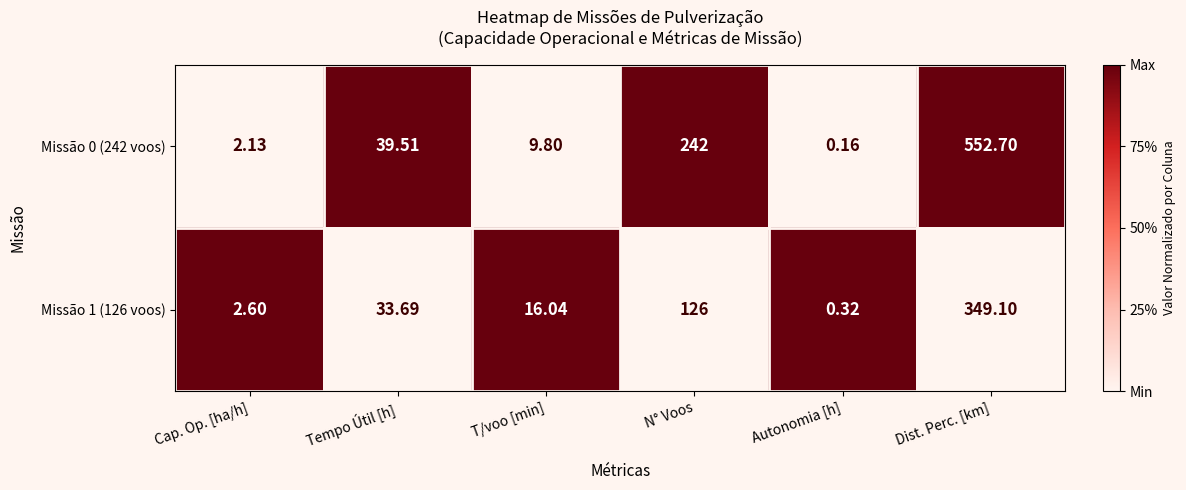

At which label does Missão 0 (242 voos) first exceed 39?

Tempo Útil [h]